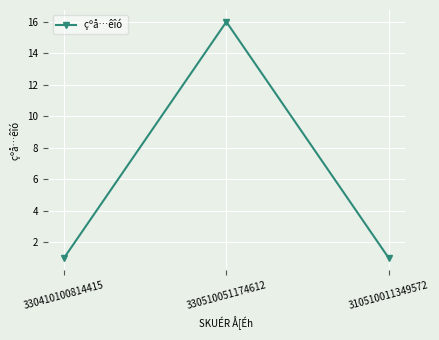

Approximately how many times larger is the value at 310510011349572 compared to 330510051174612?

0.1